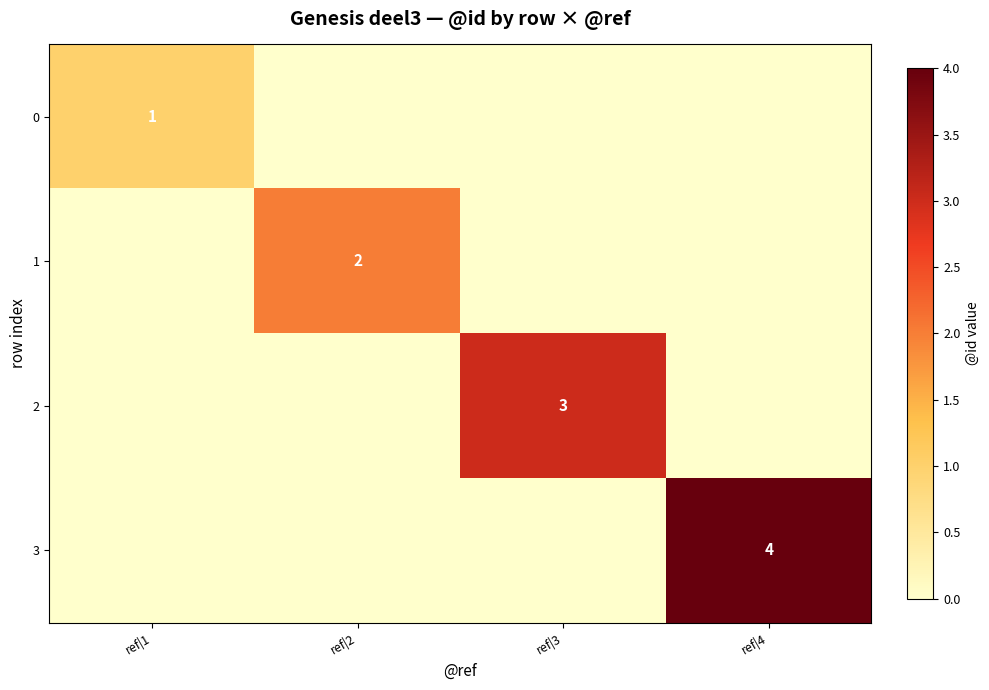

The 2 series shows 3 at ref|3. True or false?

True